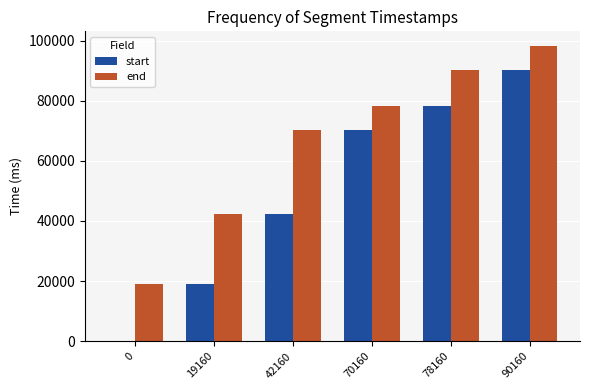

At which category does the chart reach its peak across all series?

90160